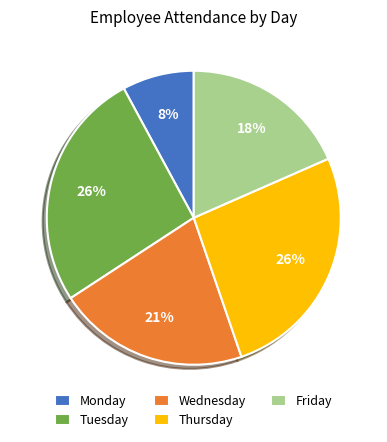

True or false: Tuesday accounts for 26% of the total.

True